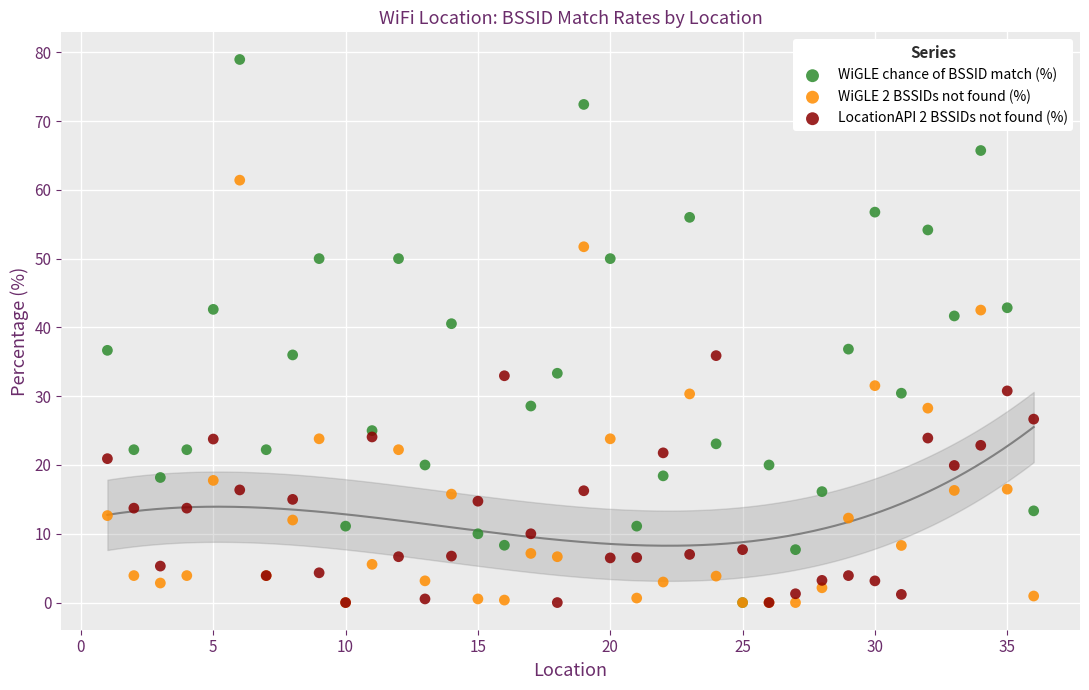

What are all the series names shown in the legend?

WiGLE chance of BSSID match (%), WiGLE 2 BSSIDs not found (%), LocationAPI 2 BSSIDs not found (%)